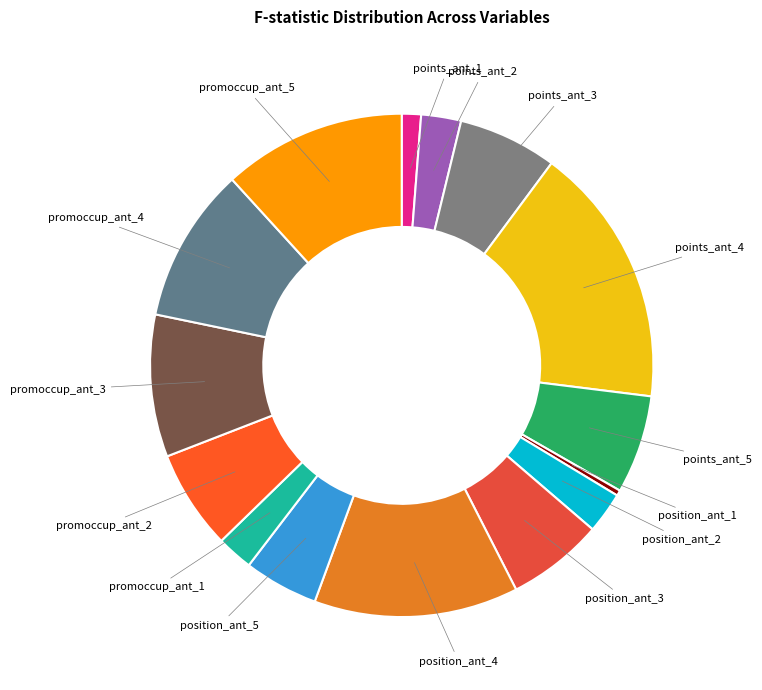

Is there any slice that represents more than half of the pie?

No